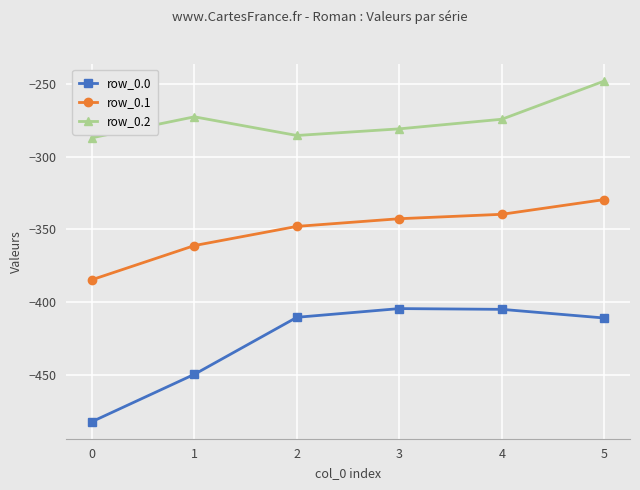

List the series in order of their peak value, highest first.

row_0.2, row_0.1, row_0.0